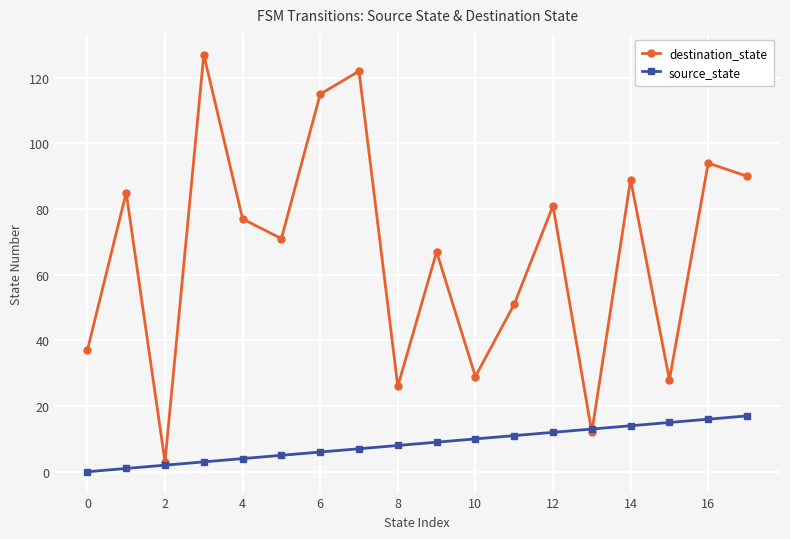

How many categories are shown in the chart?

18